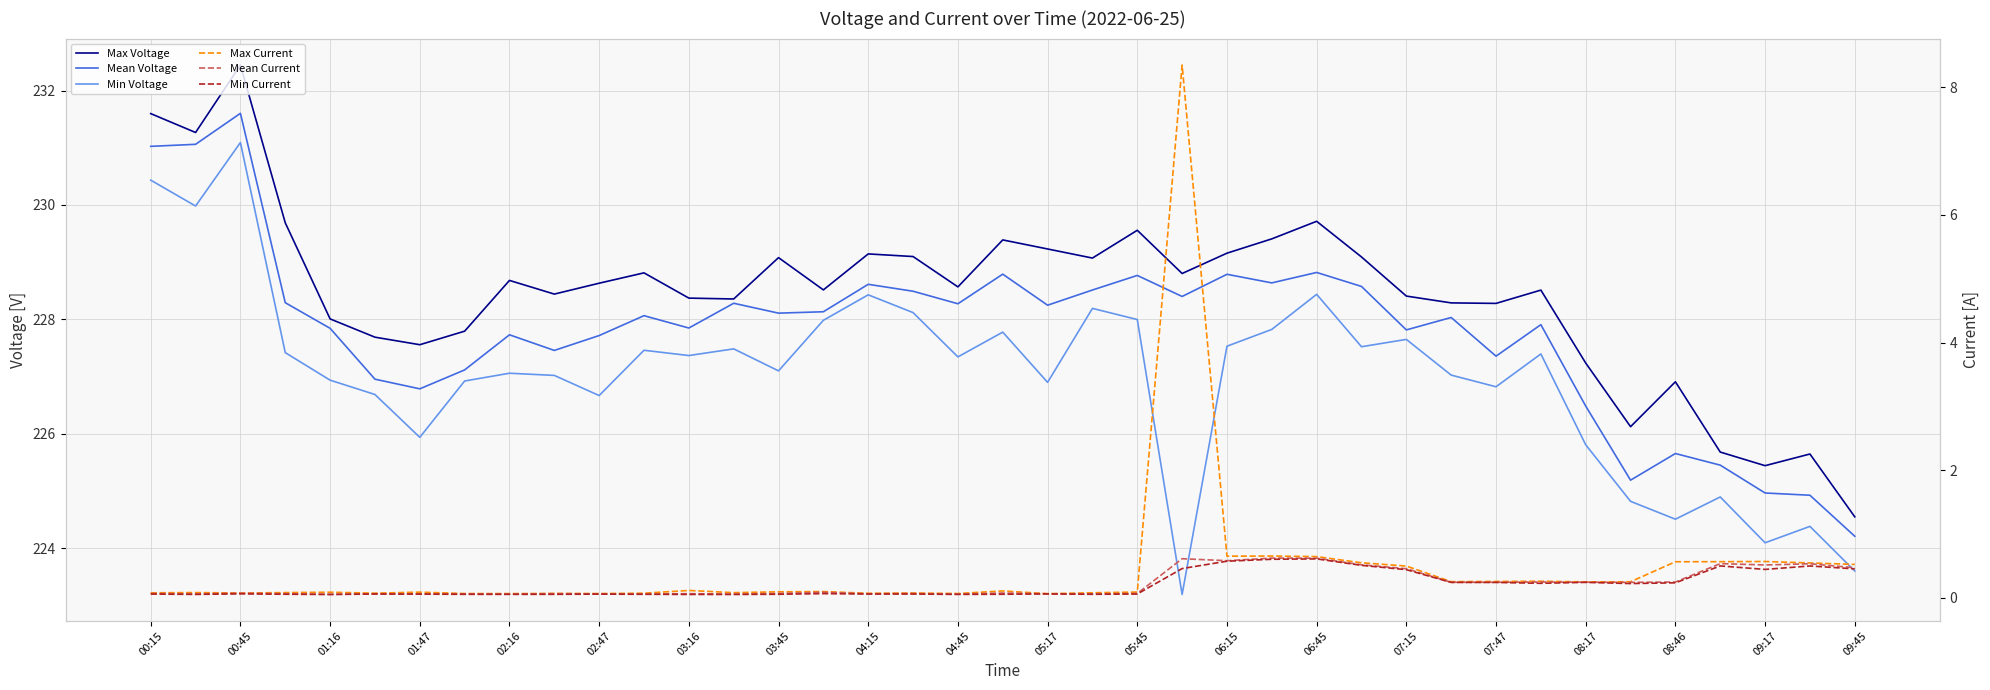

Rank the series by their maximum value, from highest to lowest.

Max Voltage, Mean Voltage, Min Voltage, Max Current, Mean Current, Min Current